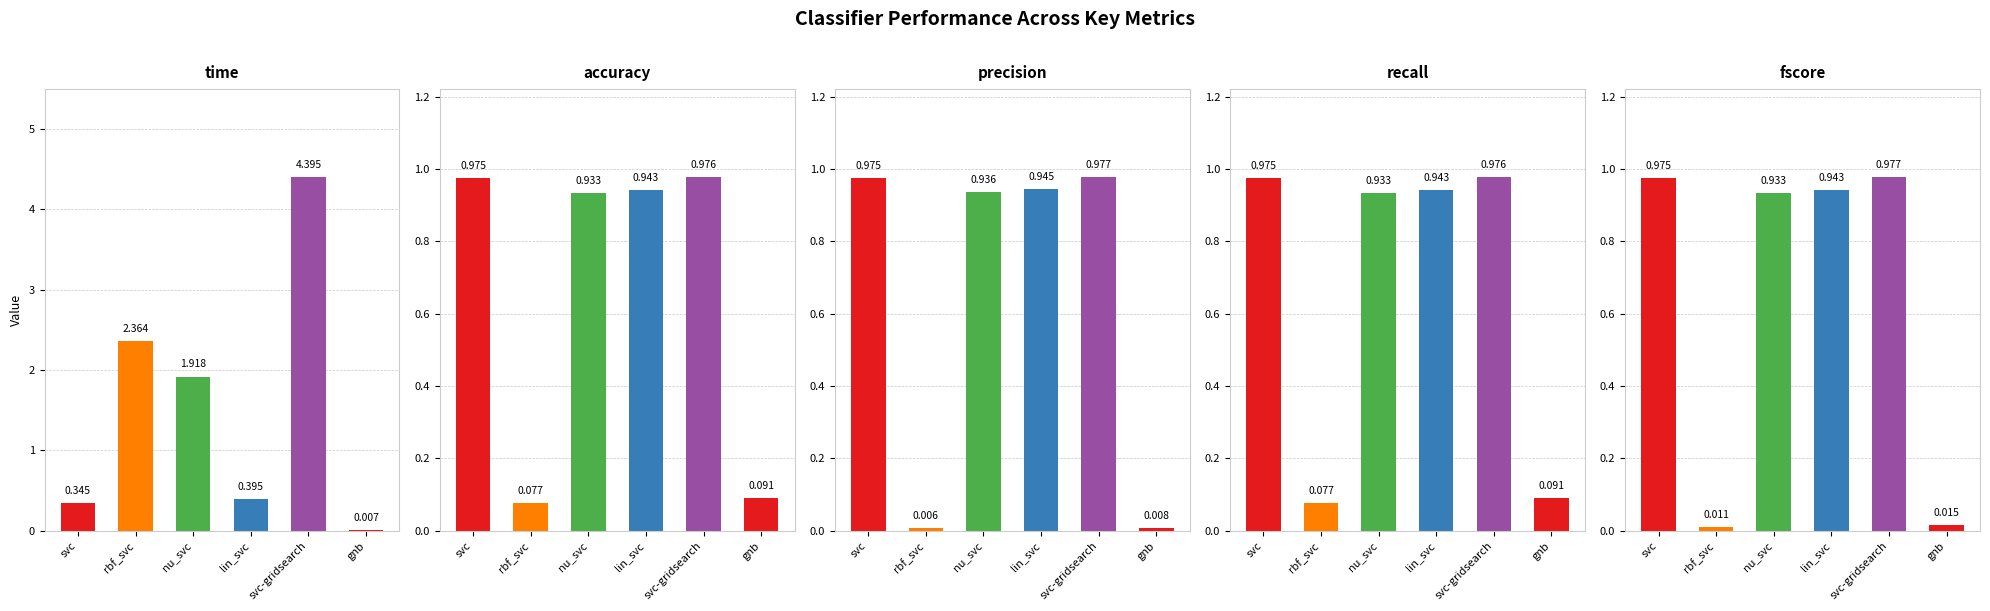

What are all the series names shown in the legend?

time, accuracy, precision, recall, fscore